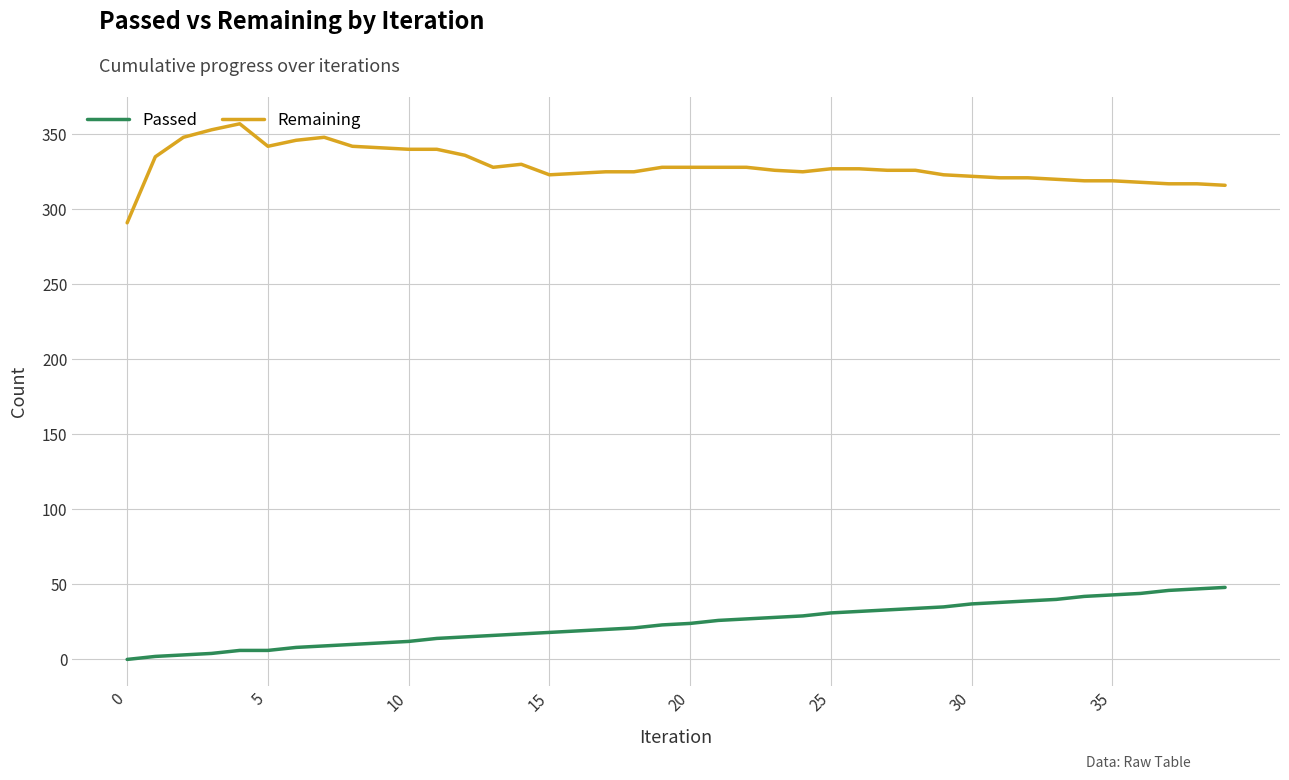

Count the number of data series in this chart.

2